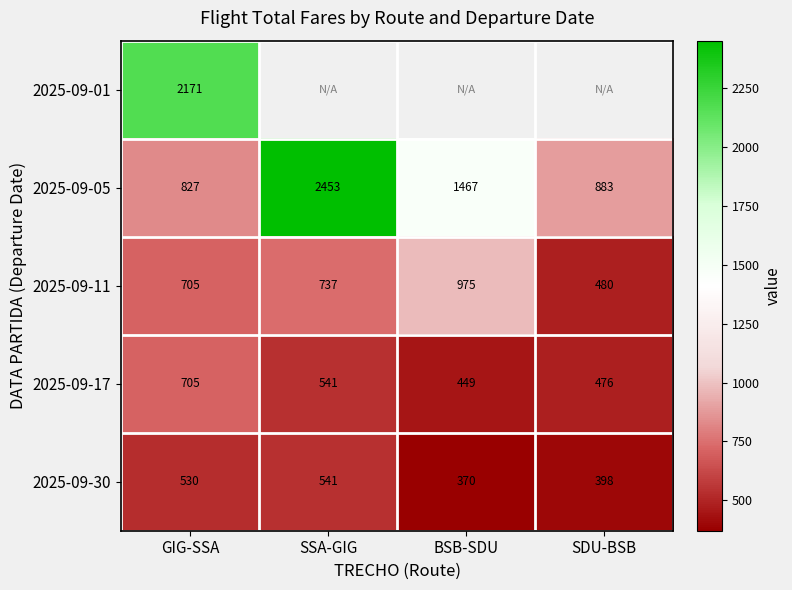

Where is 2025-09-11 nearest to the value 727?

SSA-GIG